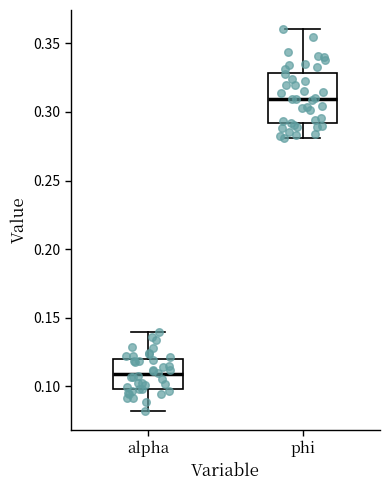

Where does the median line of the box for alpha sit on the y-axis? The values are not printed on the chart, so give them approximately, as read against the axis.

0.11